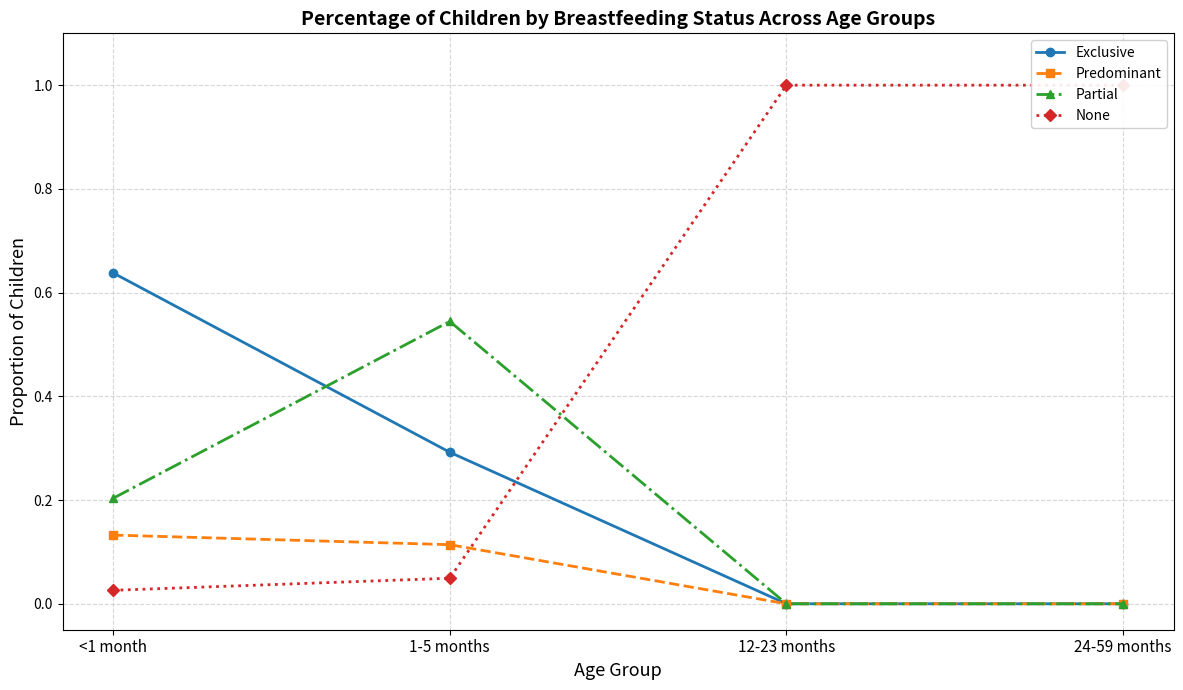

Between which two adjacent categories do None and Exclusive first intersect?

1-5 months and 12-23 months